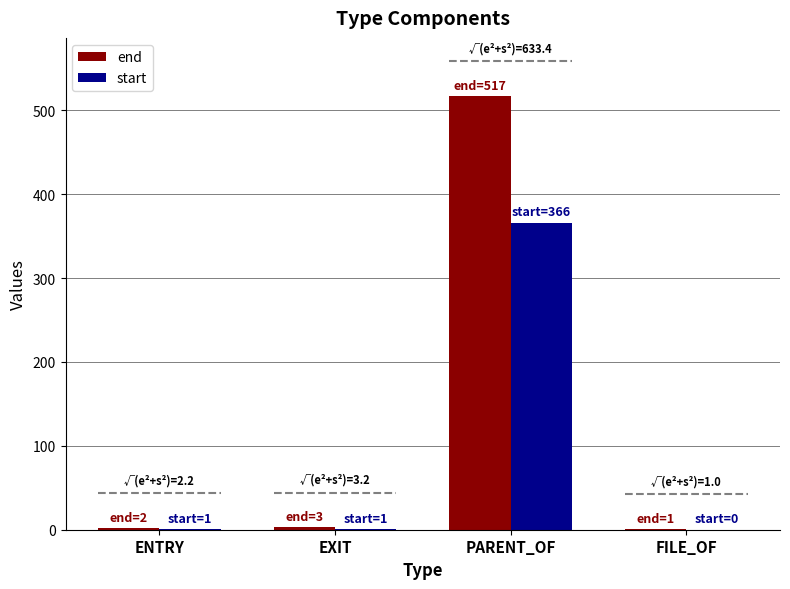

What is the difference between the end values at ENTRY and FILE_OF?

1